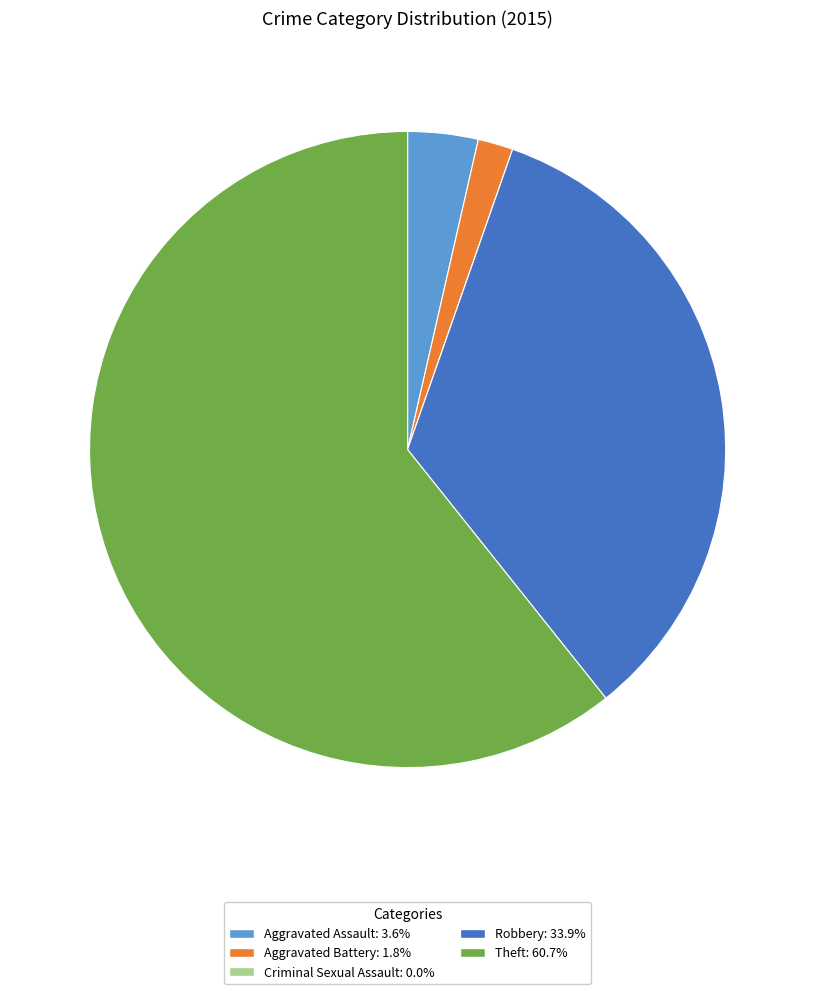

Is there a majority slice in this chart?

Yes